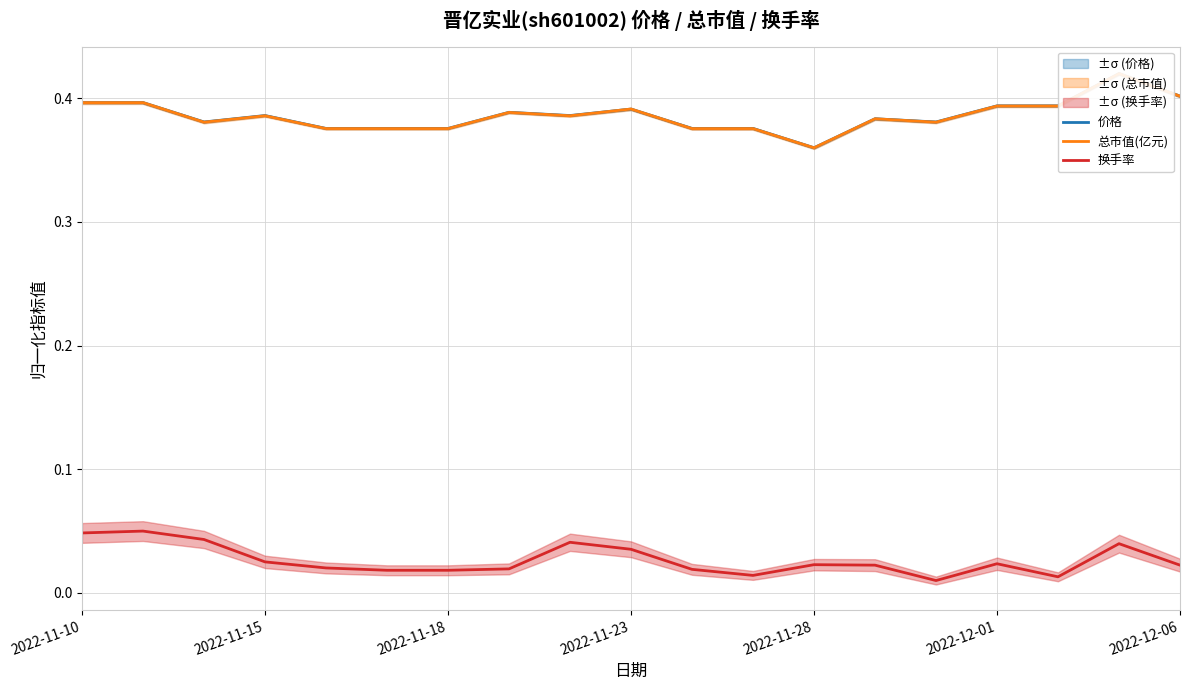

True or false: 换手率 and 总市值(亿元) cross at least once.

False